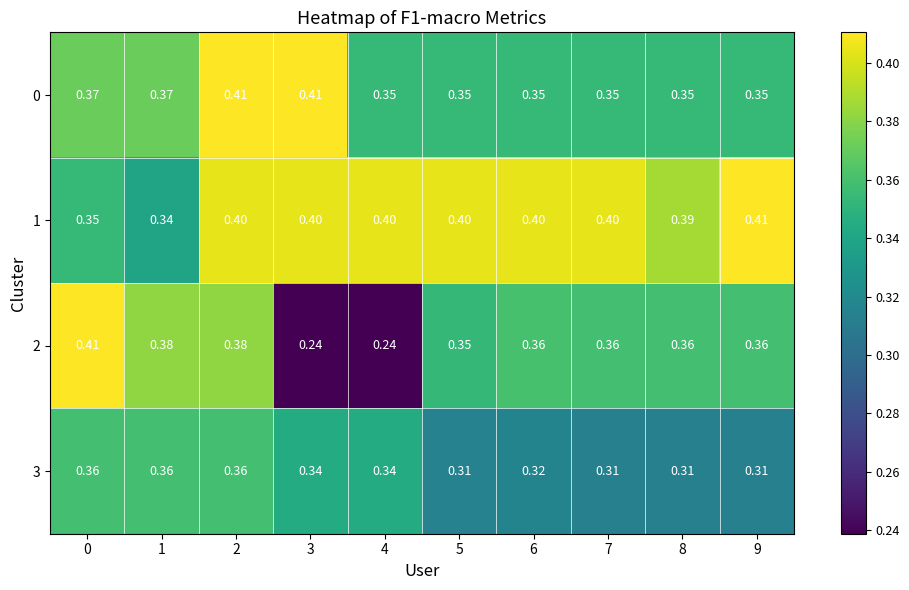

What is the spread (max minus min) of values at 6?

0.1